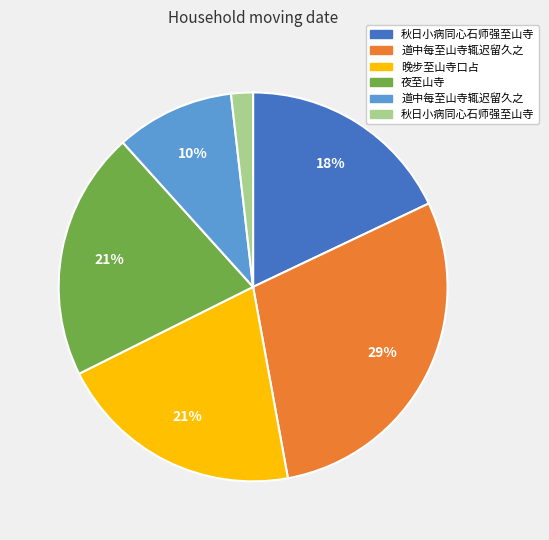

Is there a majority slice in this chart?

No